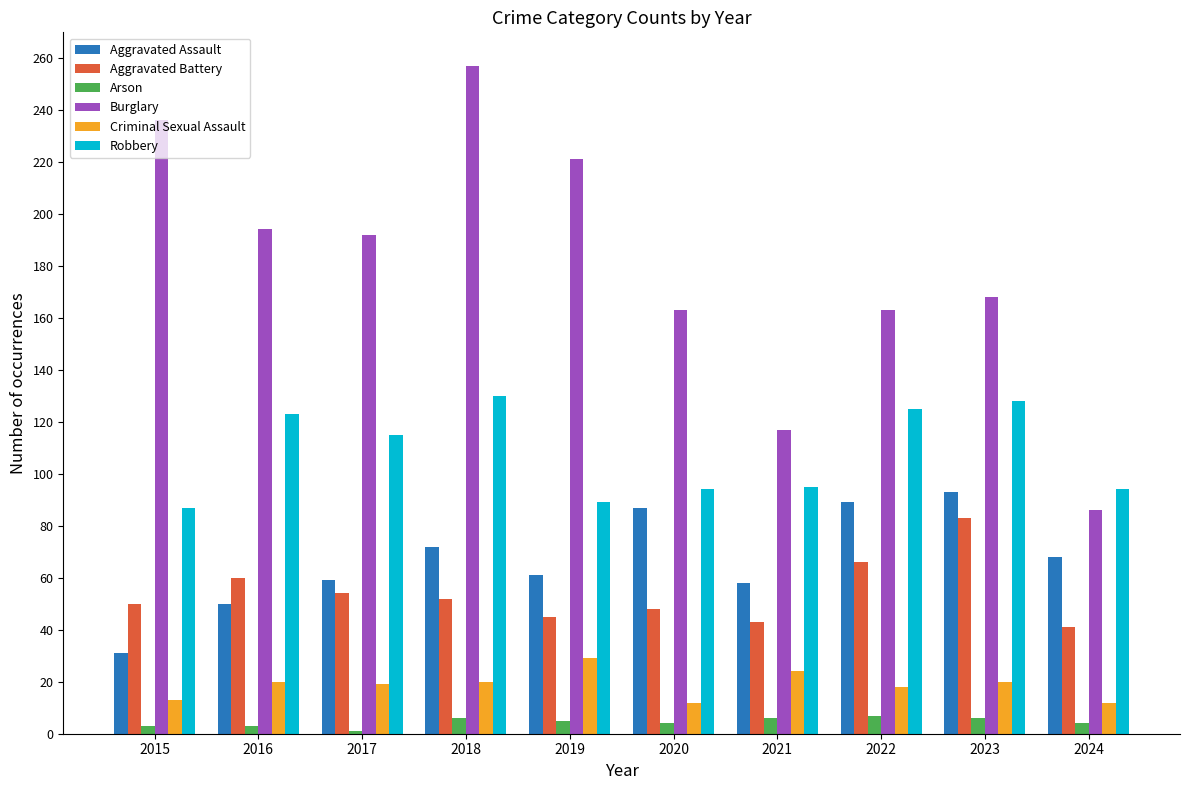

How many data points does each series have?

10